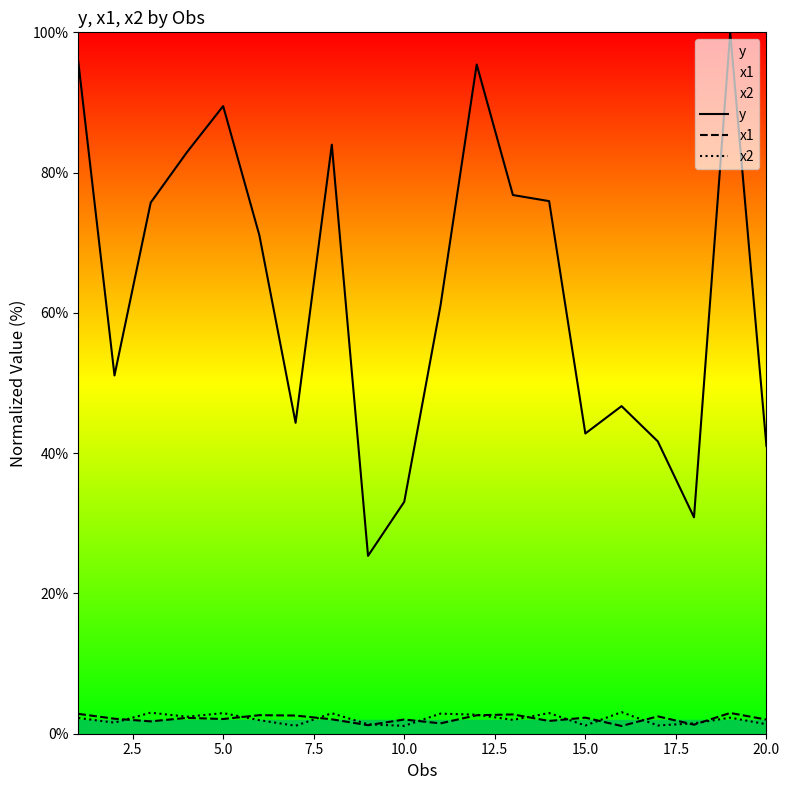

The y series shows 133.3 at 5.0. True or false?

False